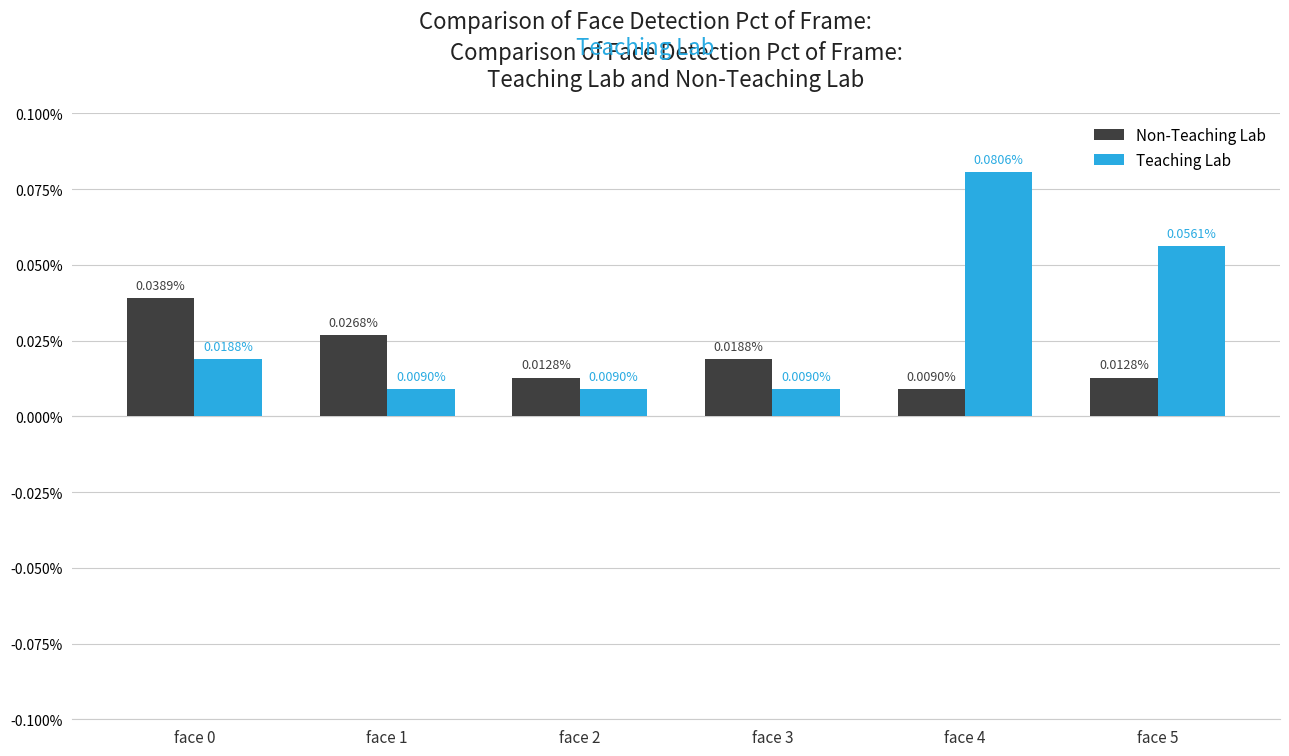

Which series has the largest range (max minus min)?

Teaching Lab